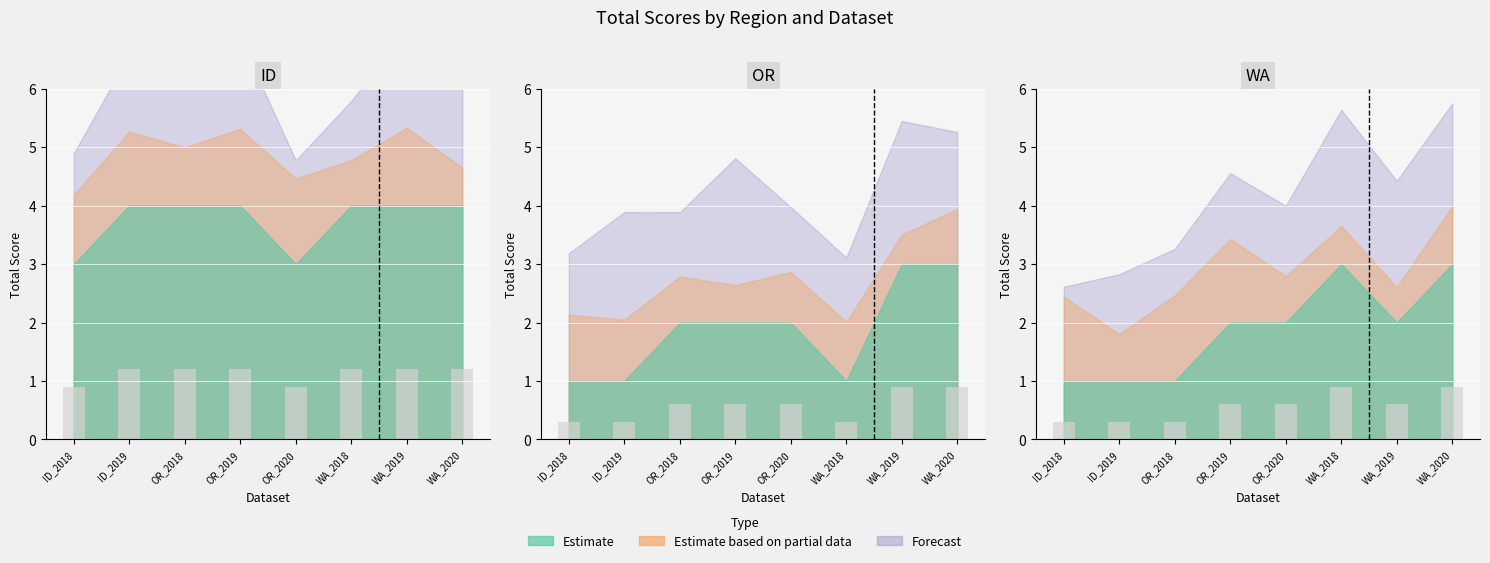

Reading left to right, what are all the values shown in this chart?

Total_ID: 0.9	1.2	1.2	1.2	0.9	1.2	1.2	1.2
Total_OR: 0.3	0.3	0.6	0.6	0.6	0.3	0.9	0.9
Total_WA: 0.3	0.3	0.3	0.6	0.6	0.9	0.6	0.9